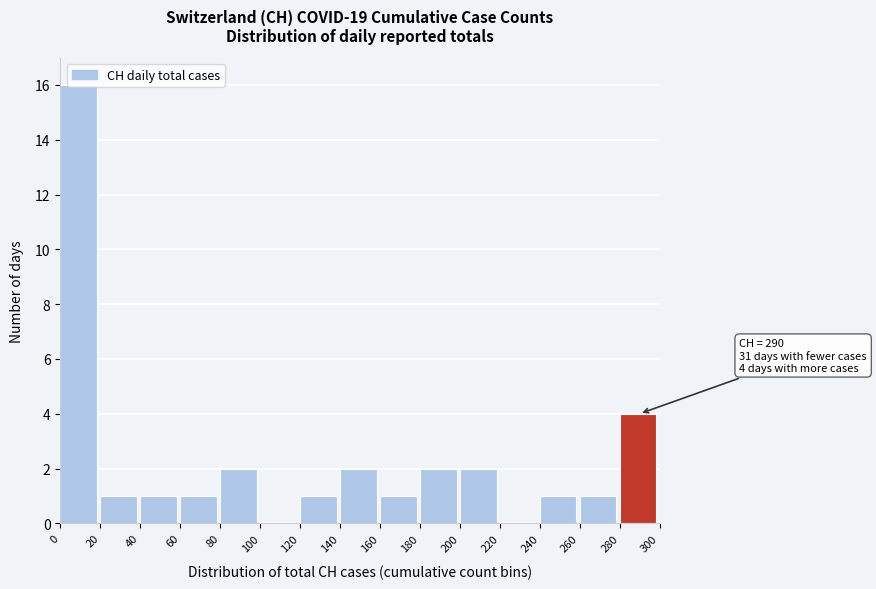

Which range on the x-axis has the tallest bar?

0 to 20